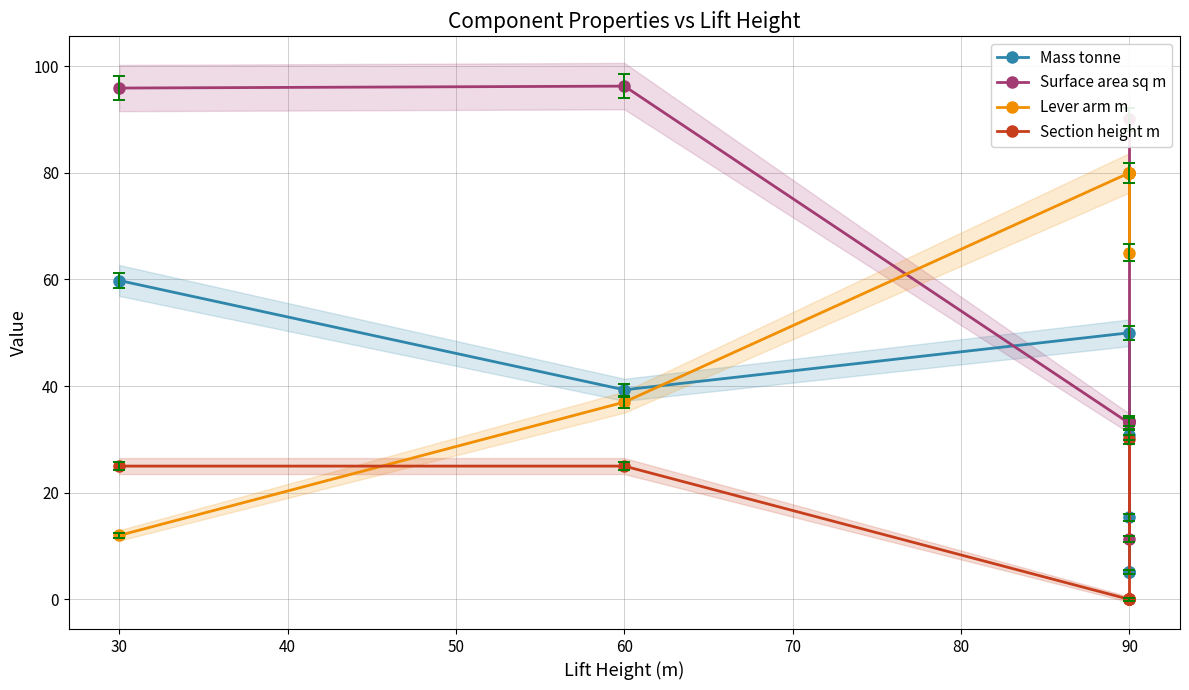

What is the sum of the Surface area sq m values at 70 and 80?

66.9